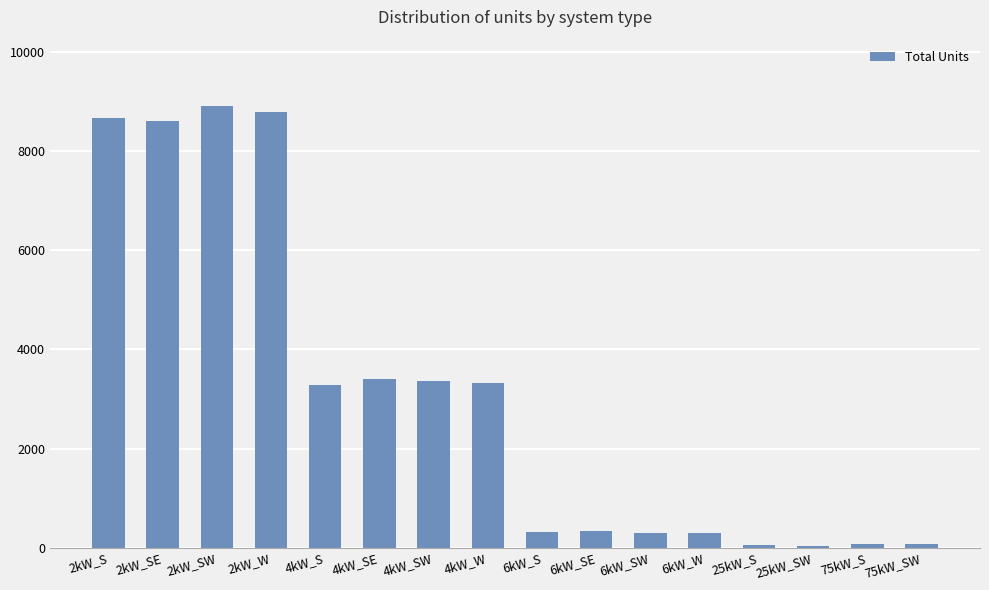

What is the ratio of the value at 25kW_SW to the value at 75kW_S?

0.6